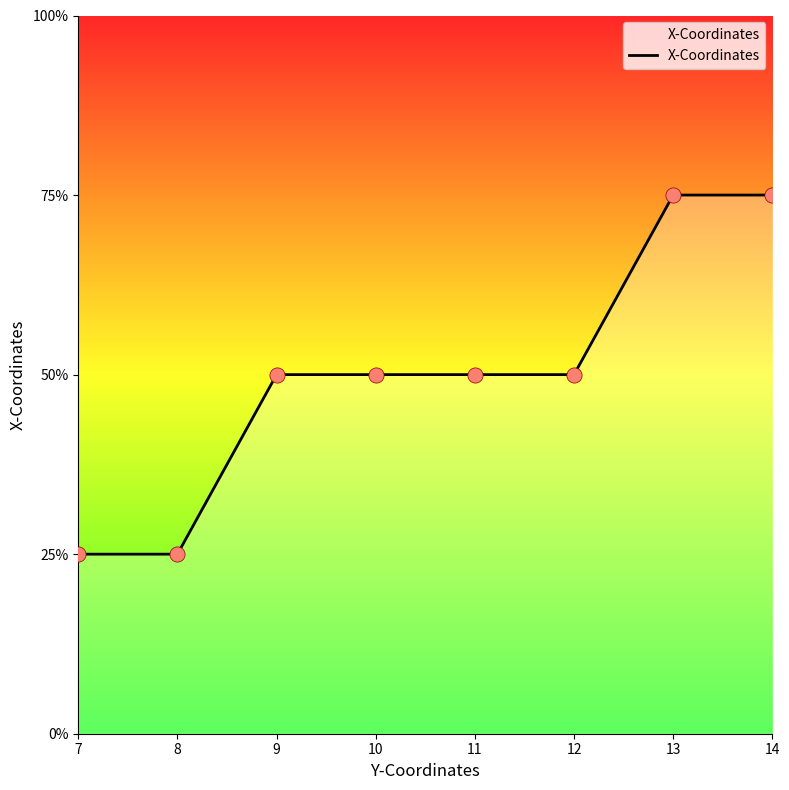

Does the chart have visible grid lines?

No